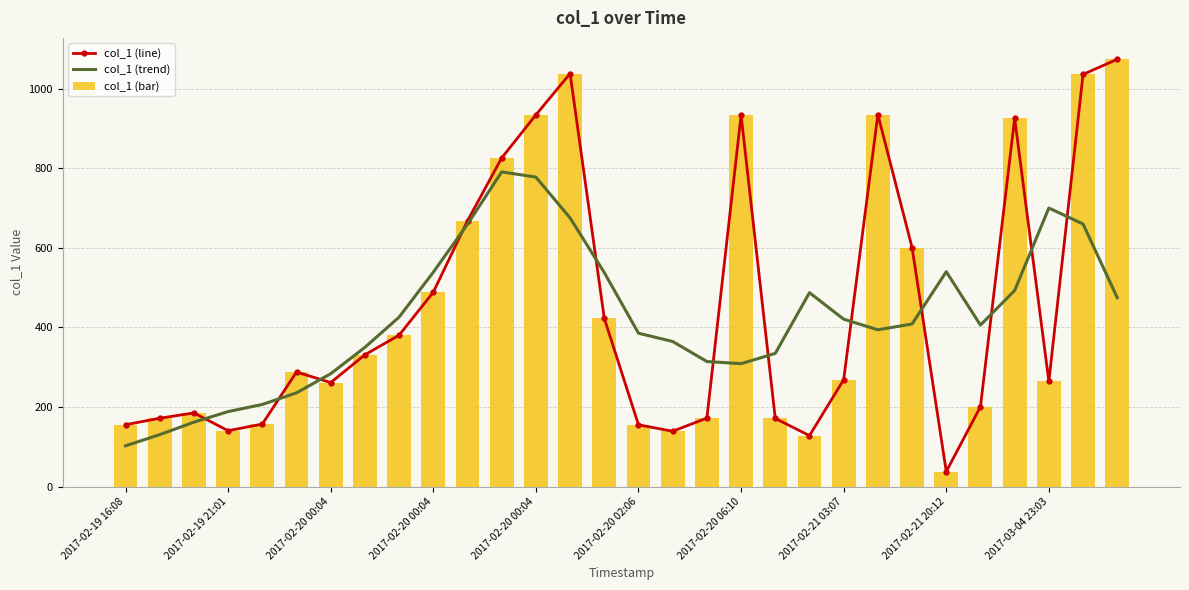

Between 25 and 26, which is larger?

26